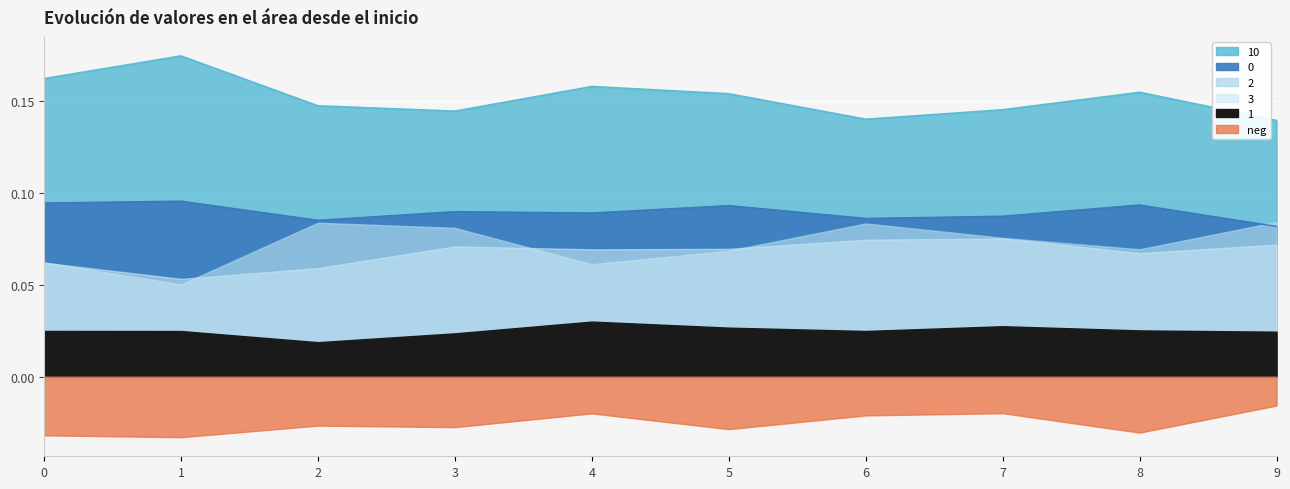

Is the value of 10 at 3 greater than the value of 2 at 2?

Yes